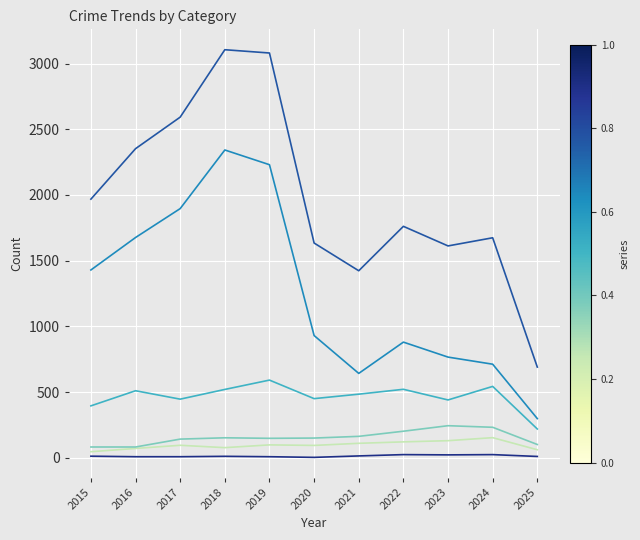

What is the greatest value displayed?

3105